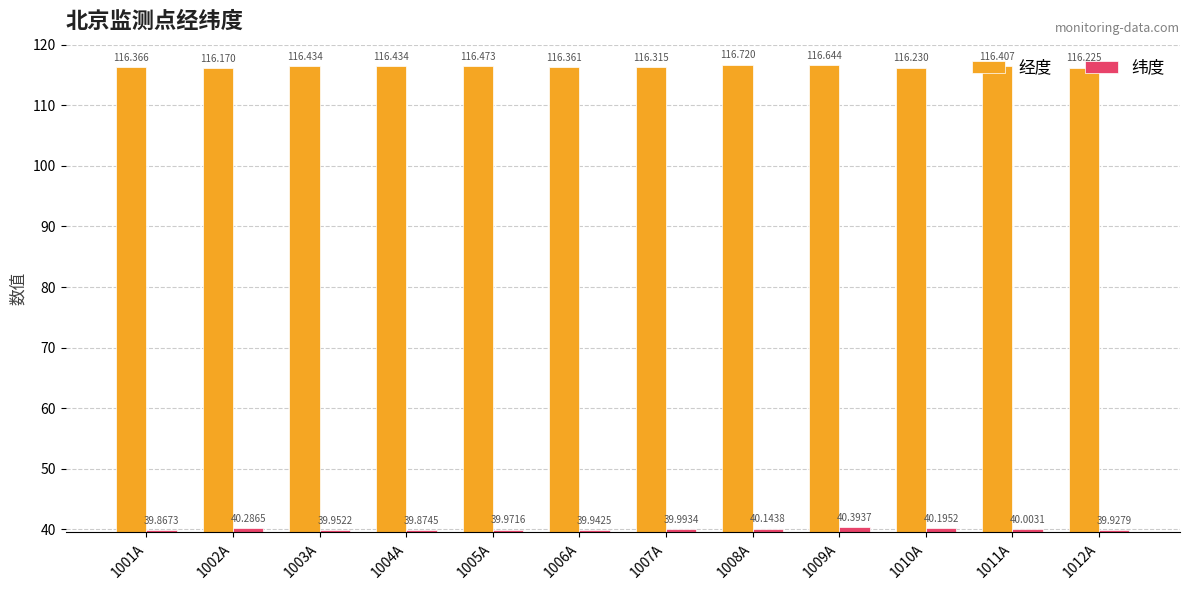

How many bars are there in total?

24